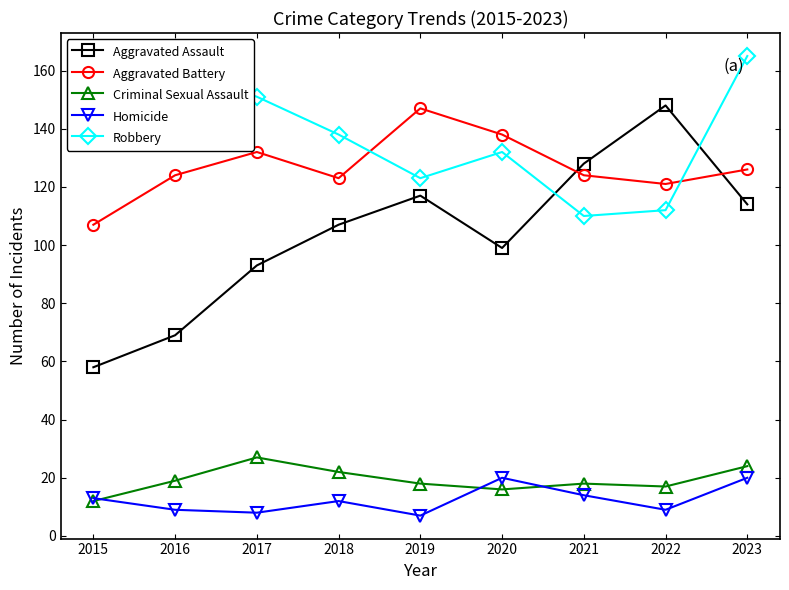

At which label does Robbery first exceed 138?

2015